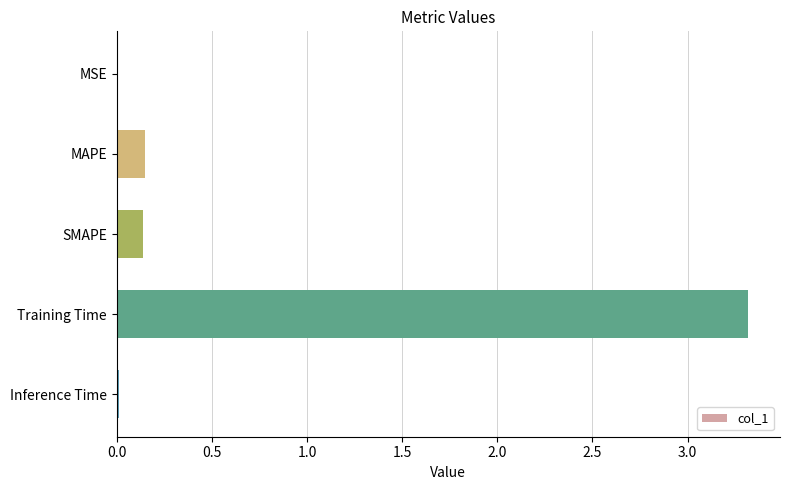

Which category has the highest value across all series?

Training Time